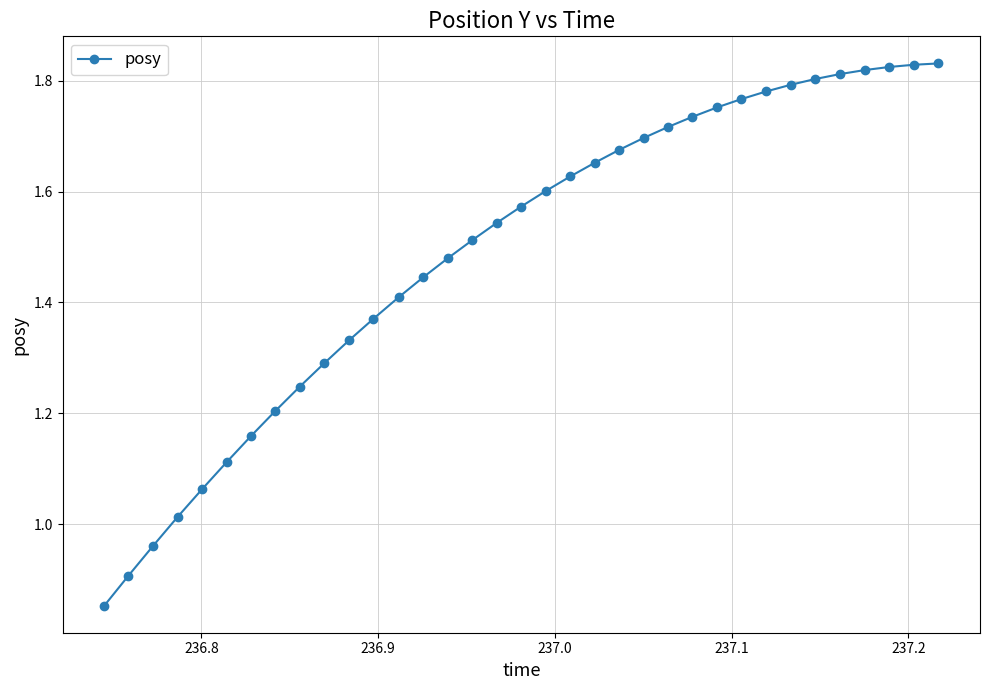

What is the sum of all values?

52.2